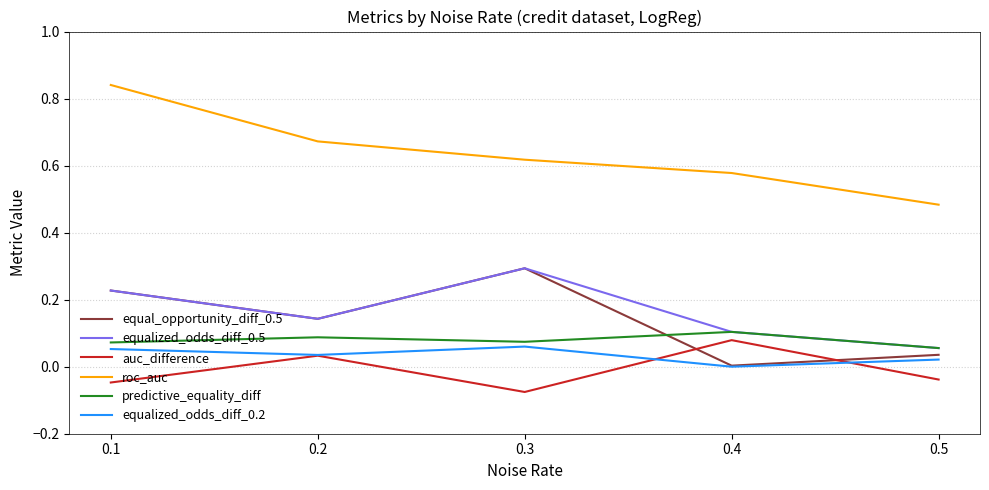

True or false: auc_difference and equal_opportunity_diff_0.5 cross at least once.

True